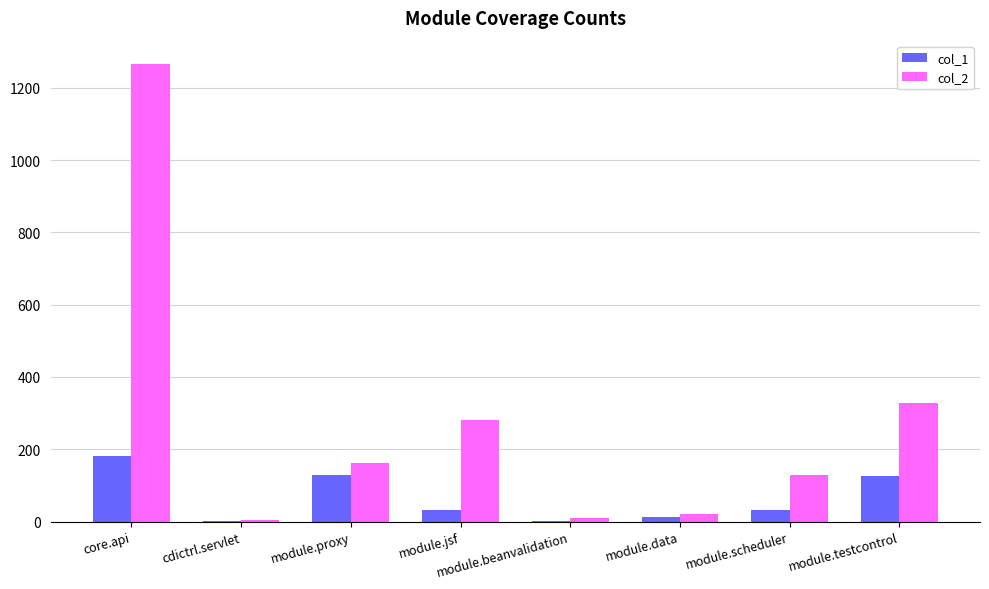

The value of col_2 at module.testcontrol is 91. True or false?

False